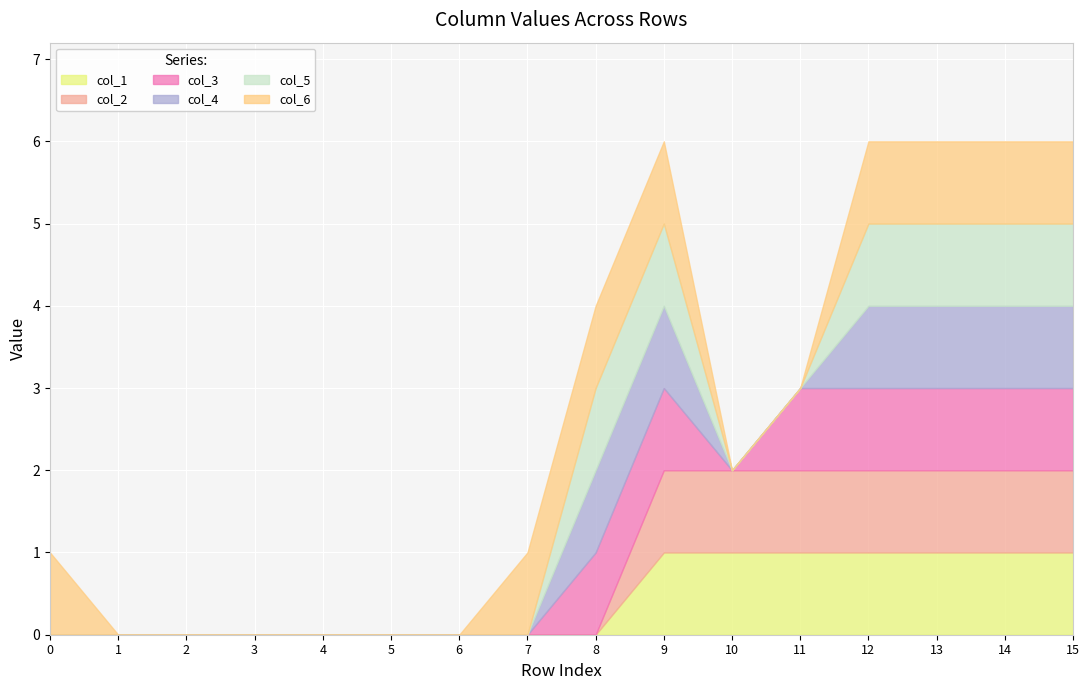

How many categories are shown in the chart?

16